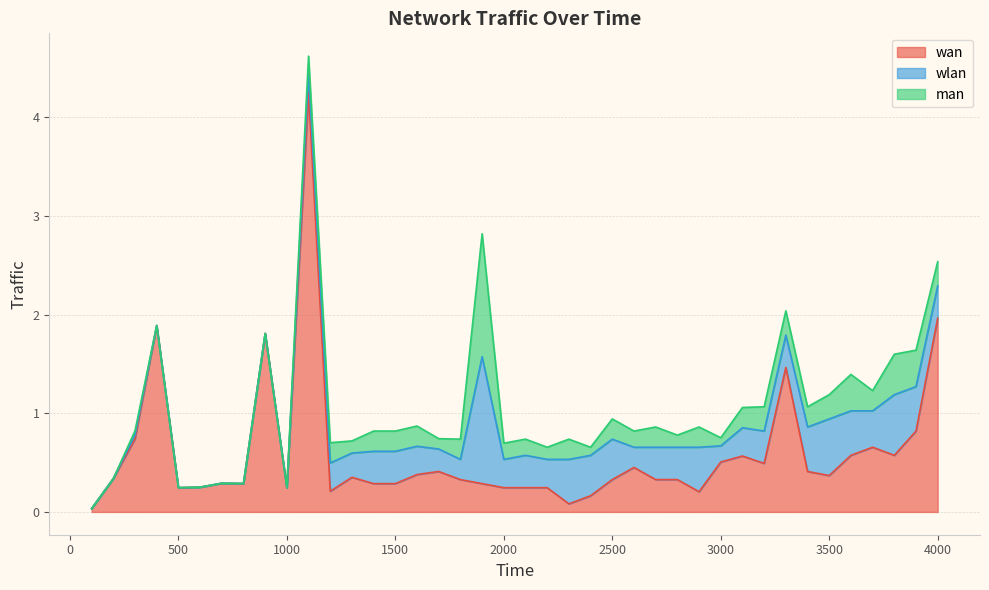

What is the sum of the man values at 1600.0 and 3000.0?

0.3